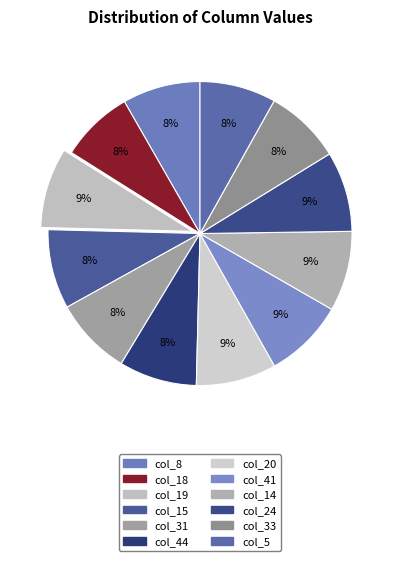

To the nearest percent, what is the difference between the largest and smallest slice percentages?

1%